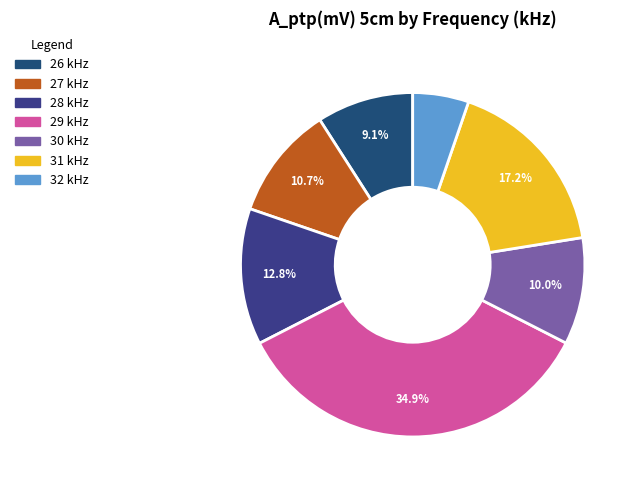

To the nearest percent, what is the combined percentage of 32 and 29?

40%